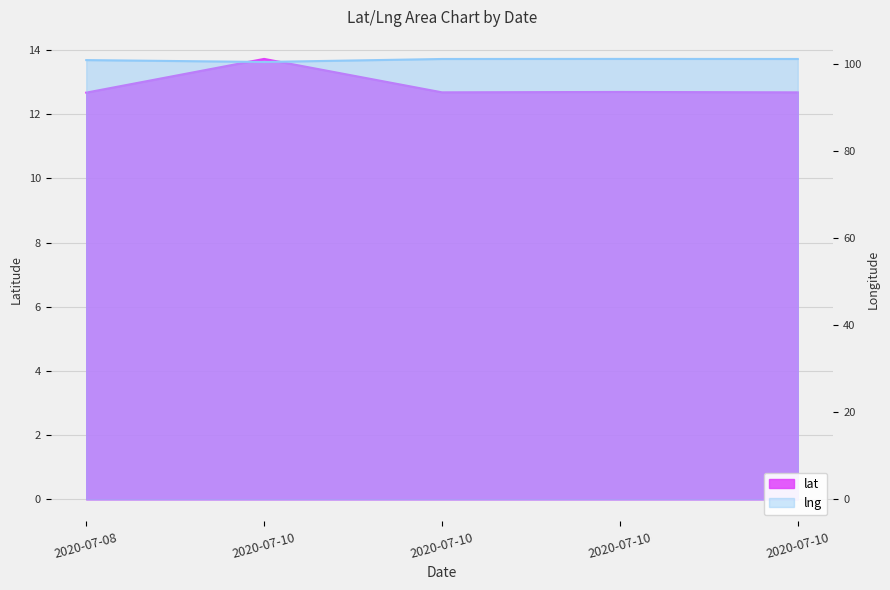

Reading left to right, extract all data points from this chart.

lat: 12.7	13.7	12.7	12.7	12.7
lng: 101.0	100.6	101.2	101.3	101.3